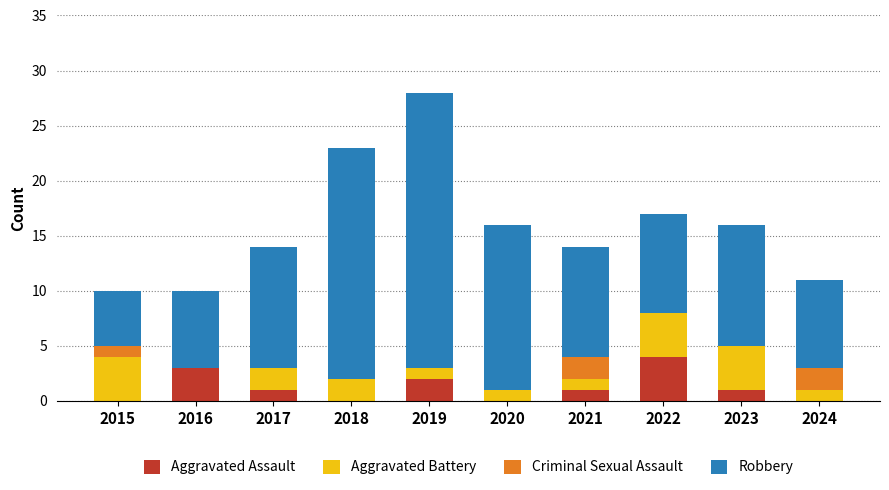

What is the sum of the Aggravated Assault values at 2021 and 2019?

3